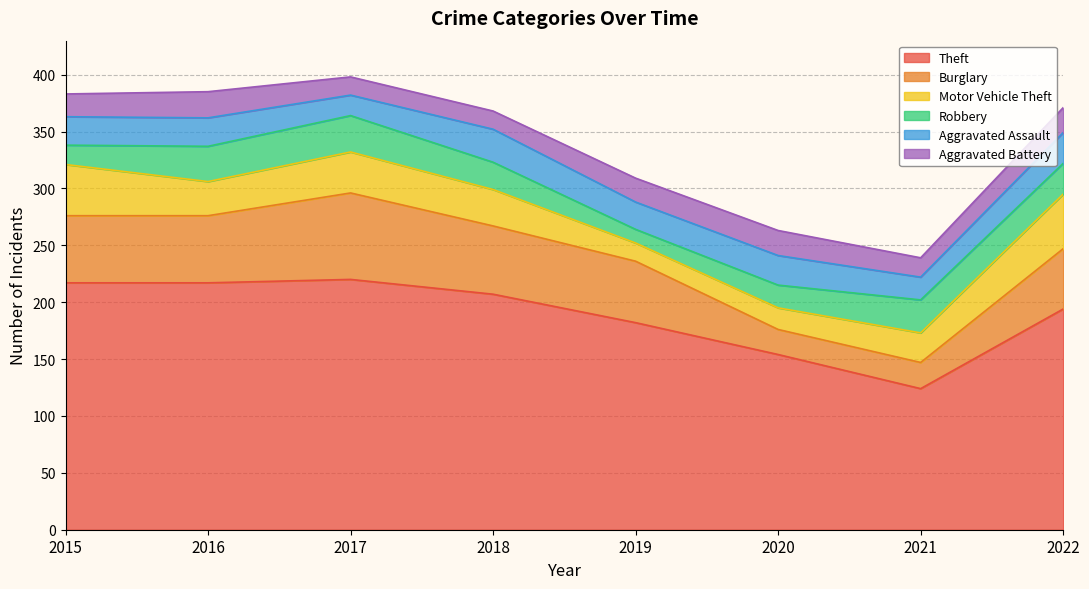

Which has a higher value, 2018 or 2016?

2016